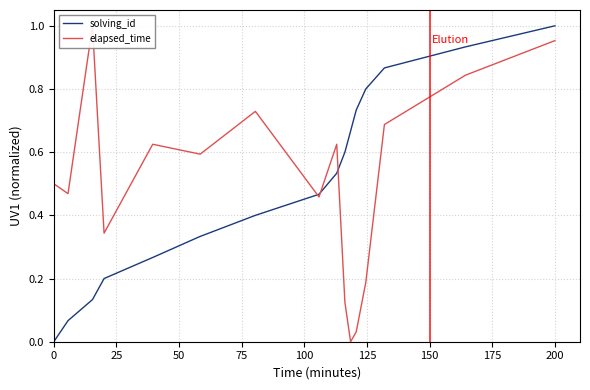

What is the highest value of the solving_id series?

1.0